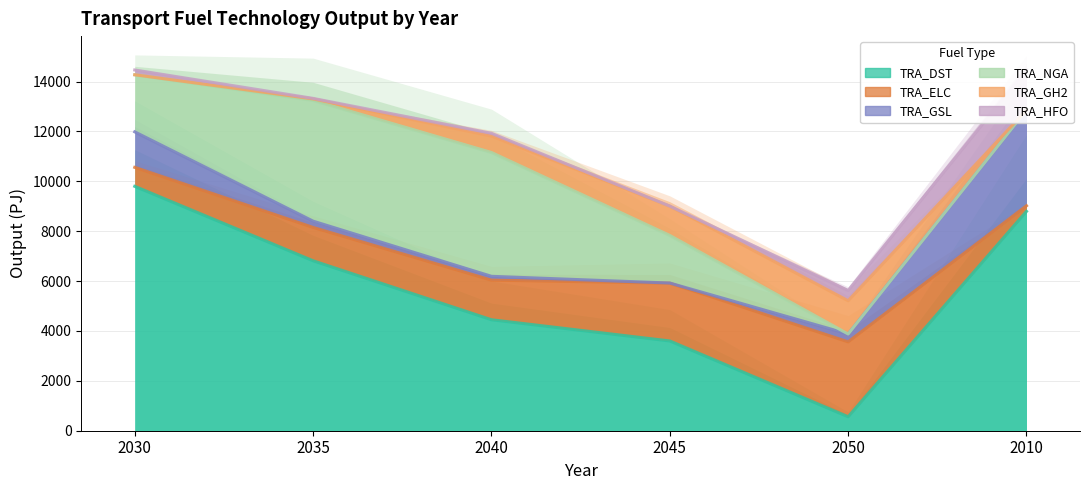

Which series ends up on top after the final intersection of TRA_HFO and TRA_GSL?

TRA_GSL